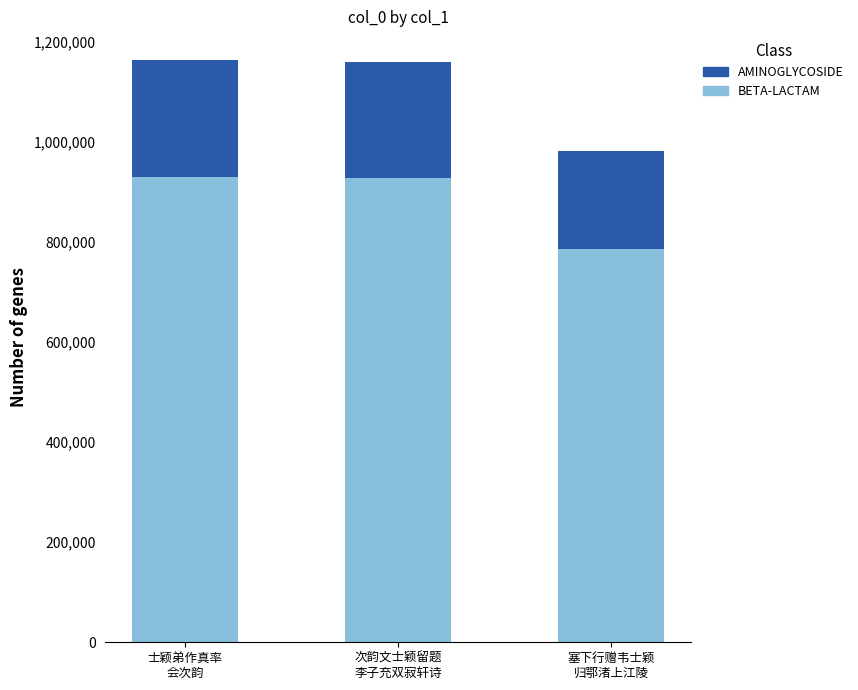

What is the sum of all BETA-LACTAM values?

2642751.2